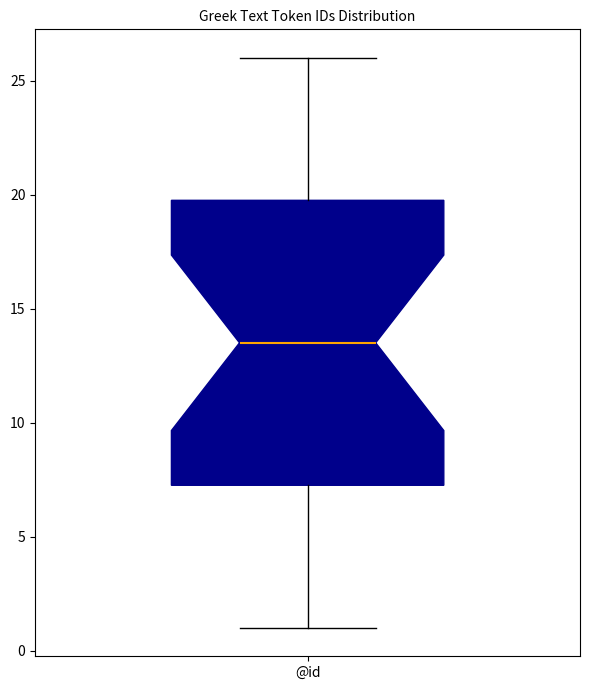

Read this box plot against the y-axis: the position of the median line, the range covered by the box, and the ends of both whiskers. The values are not printed on the chart, so give them approximately, as read against the axis.

median 13.5, box 7.5 to 20.0, whiskers 1.0 to 26.0